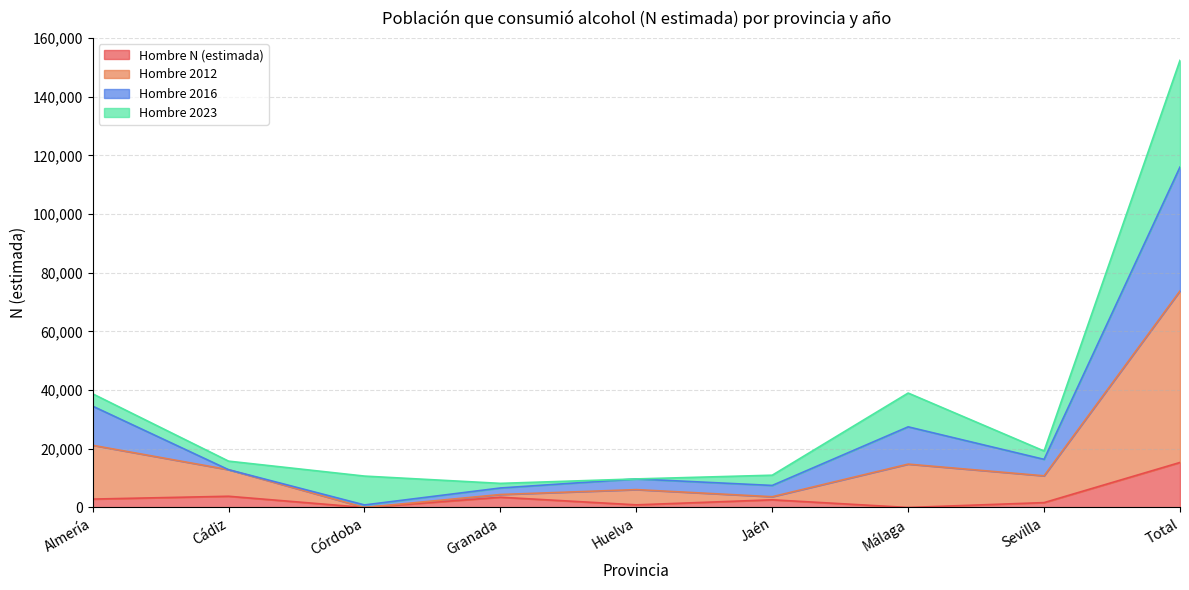

At which category is the sum across all series the highest?

Total